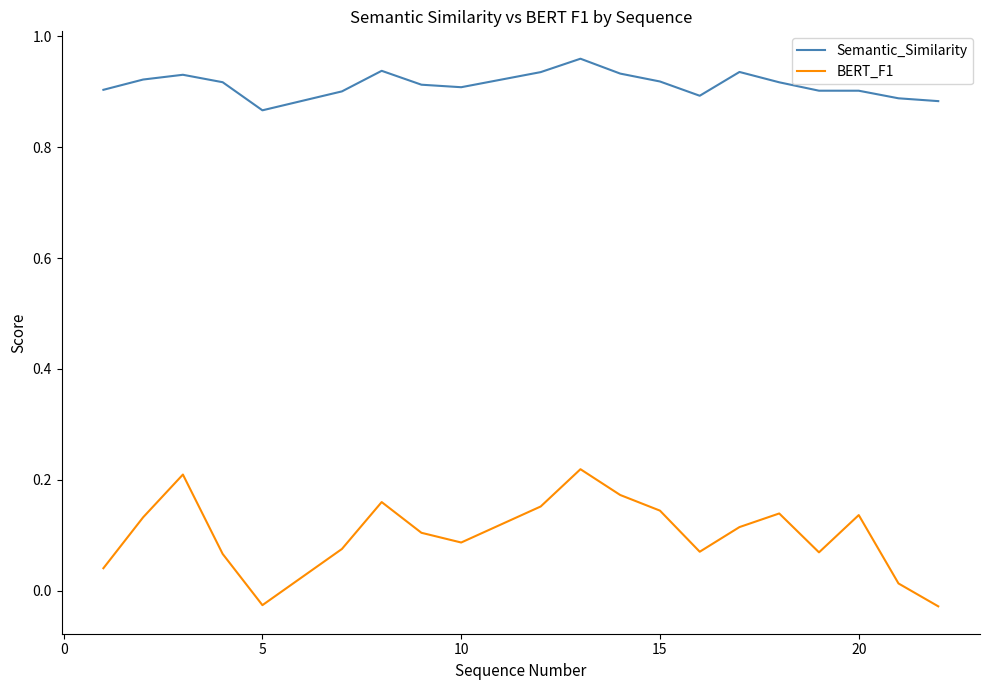

True or false: Semantic_Similarity and BERT_F1 intersect in this chart.

False